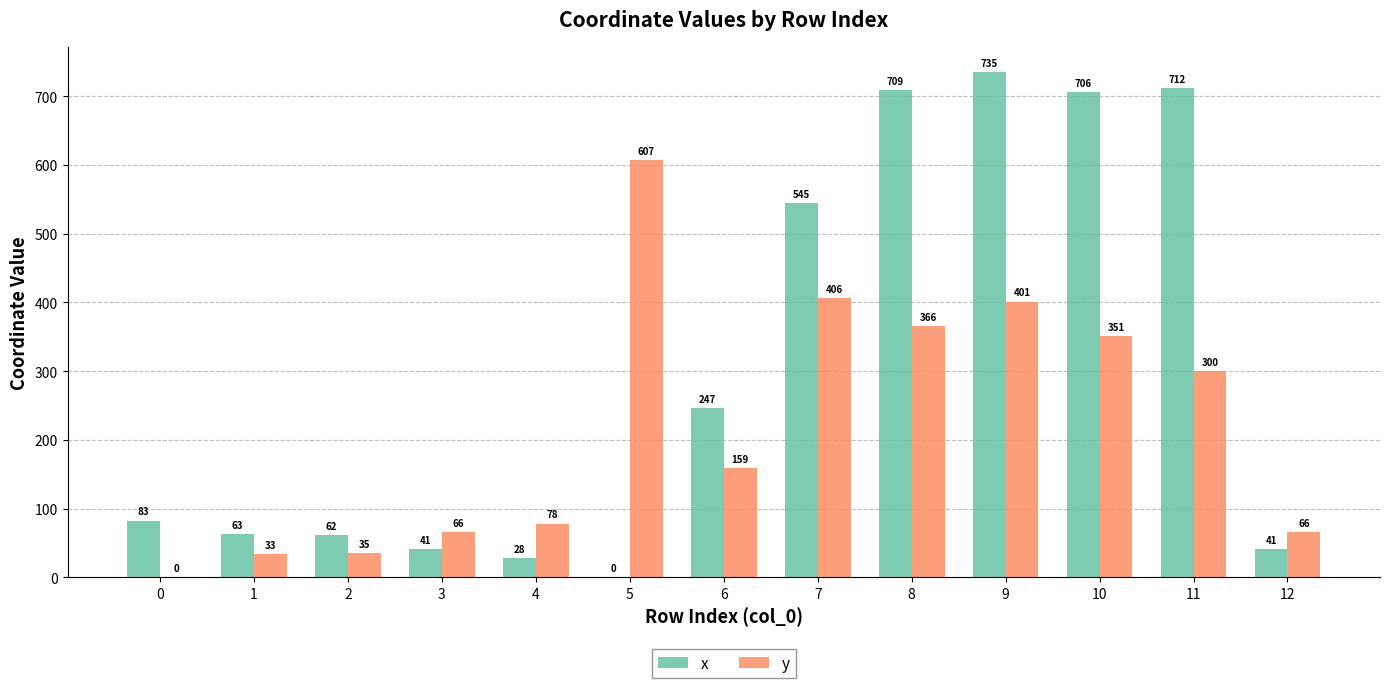

The value of x at 11 is 246.5. True or false?

False